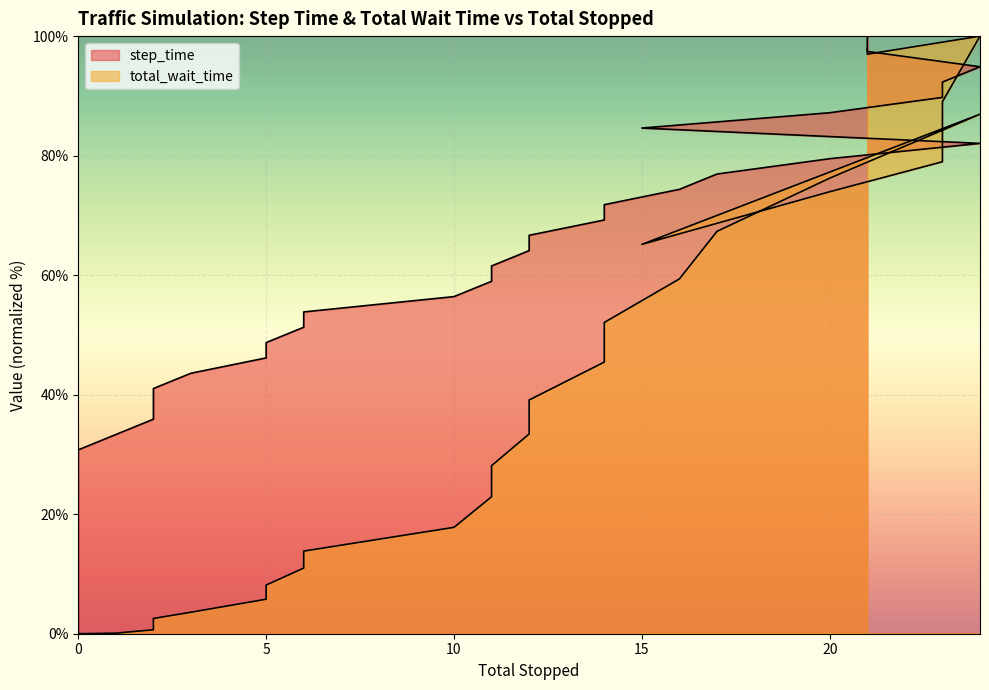

Reading left to right, extract all data points from this chart.

step_time: 0.0	2.6	5.1	7.7	10.3	12.8	15.4	17.9	20.5	23.1	25.6	28.2	30.8	33.3	35.9	38.5	41.0	43.6	46.2	48.7	51.3	53.8	56.4	59.0	61.5	64.1	66.7	69.2	71.8	74.4	76.9	79.5	82.1	84.6	87.2	89.7	92.3	94.9	97.4	100.0
total_wait_time: 0.0	0.0	0.0	0.0	0.0	0.0	0.0	0.0	0.0	0.0	0.0	0.0	0.0	0.1	0.7	1.6	2.6	3.6	5.8	8.1	11.0	13.8	17.8	22.9	28.1	33.4	39.1	45.5	52.1	59.4	67.3	76.2	86.9	65.2	74.0	79.0	89.0	100.0	97.0	98.0